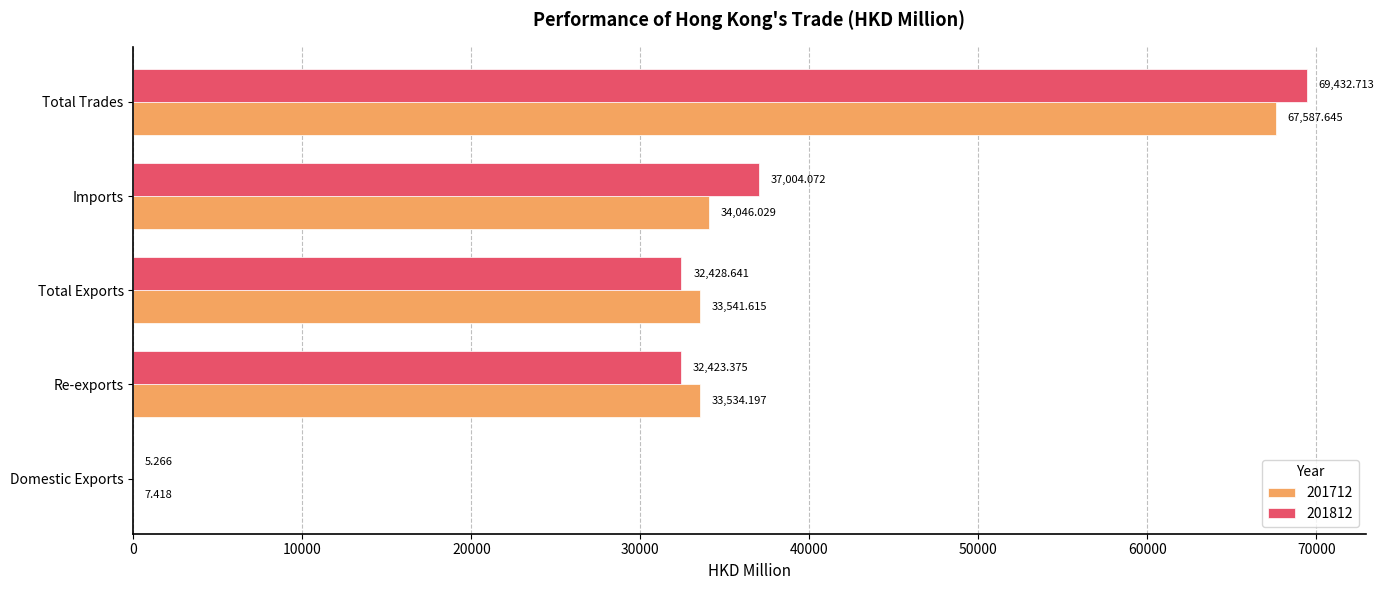

At which label is 201812 closest to 34718?

Imports